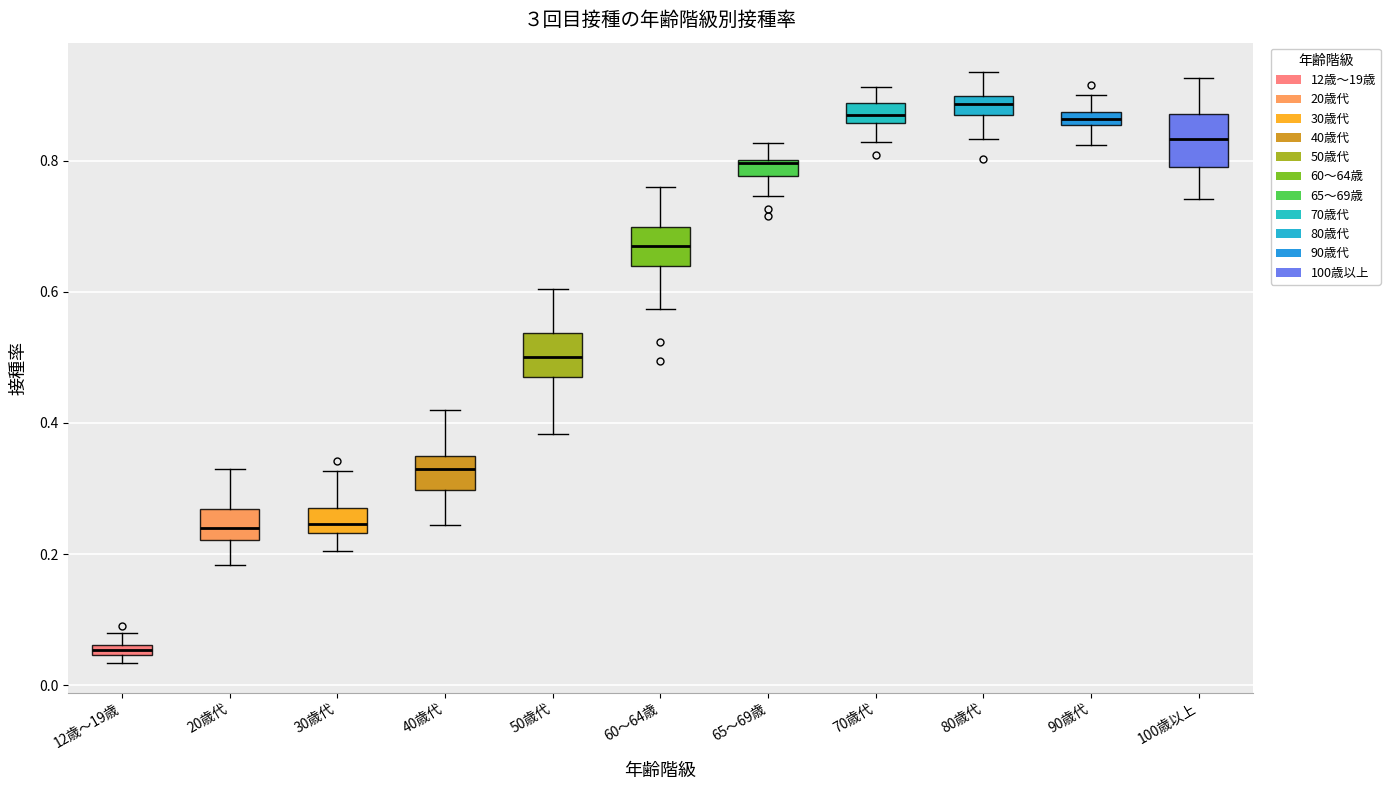

Where is the lower edge of the box for 30歳代 on the y-axis? The values are not printed on the chart, so give them approximately, as read against the axis.

0.24